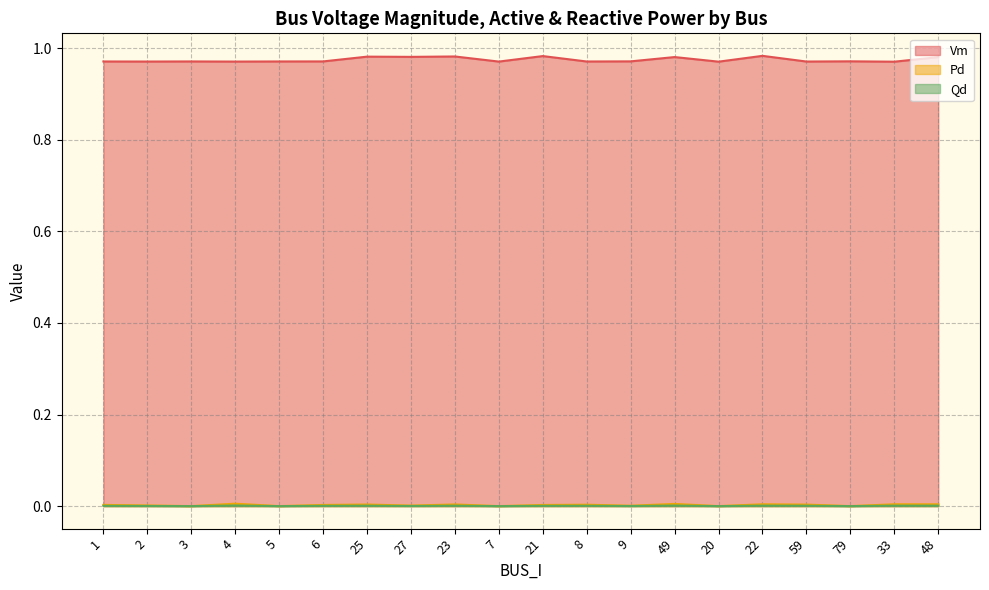

Reading left to right, list all the values displayed in this chart.

Vm: 1.0	1.0	1.0	1.0	1.0	1.0	1.0	1.0	1.0	1.0	1.0	1.0	1.0	1.0	1.0	1.0	1.0	1.0	1.0	1.0
Pd: 0.0	0.0	0.0	0.0	0.0	0.0	0.0	0.0	0.0	0.0	0.0	0.0	0.0	0.0	0.0	0.0	0.0	0.0	0.0	0.0
Qd: 0.0	0.0	0.0	0.0	0.0	0.0	0.0	0.0	0.0	0.0	0.0	0.0	0.0	0.0	0.0	0.0	0.0	0.0	0.0	0.0